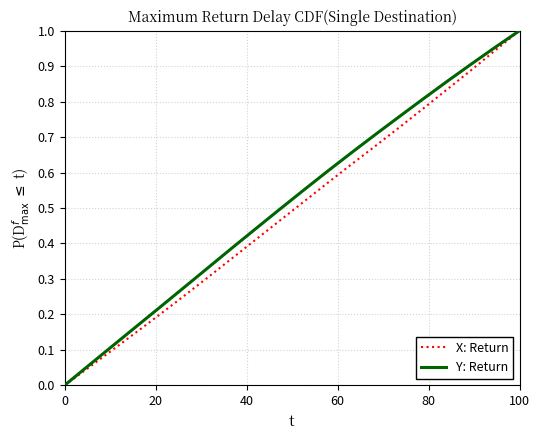

At which category is the sum across all series the highest?

100